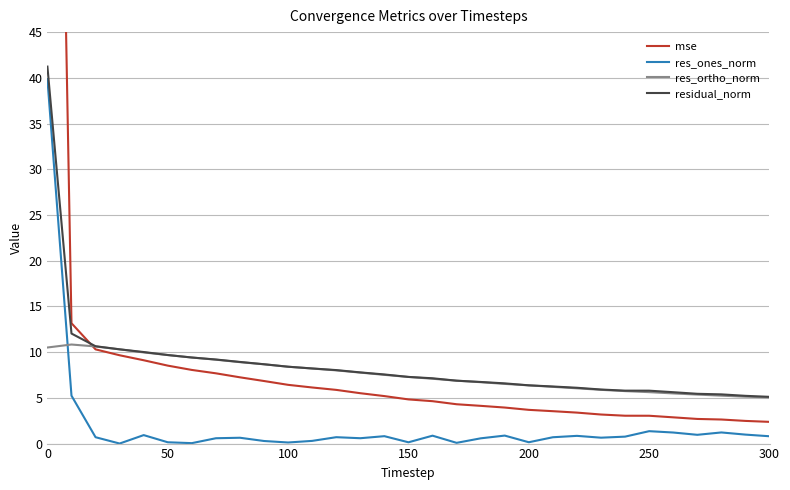

True or false: res_ones_norm and residual_norm cross at least once.

False